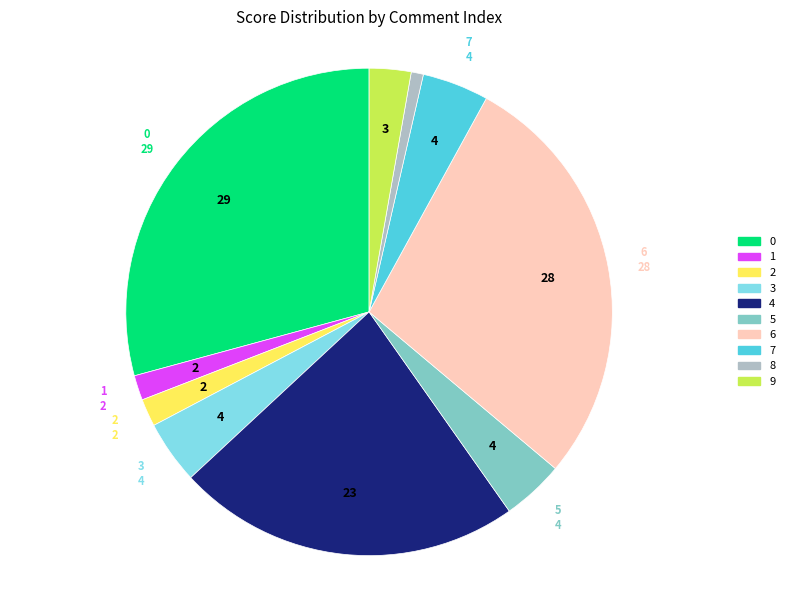

Count the number of slices in the pie.

10